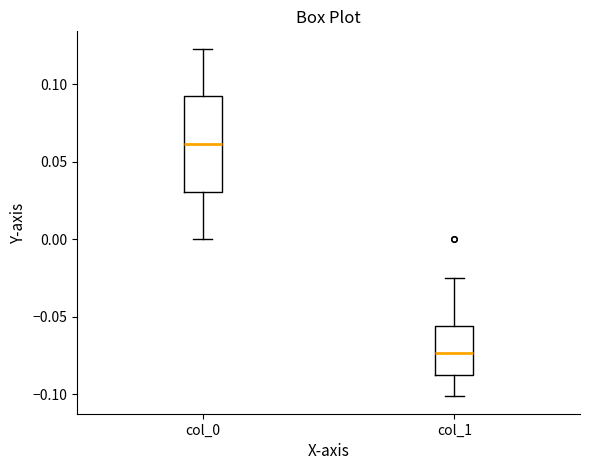

Which box's median line is the lowest?

col_1